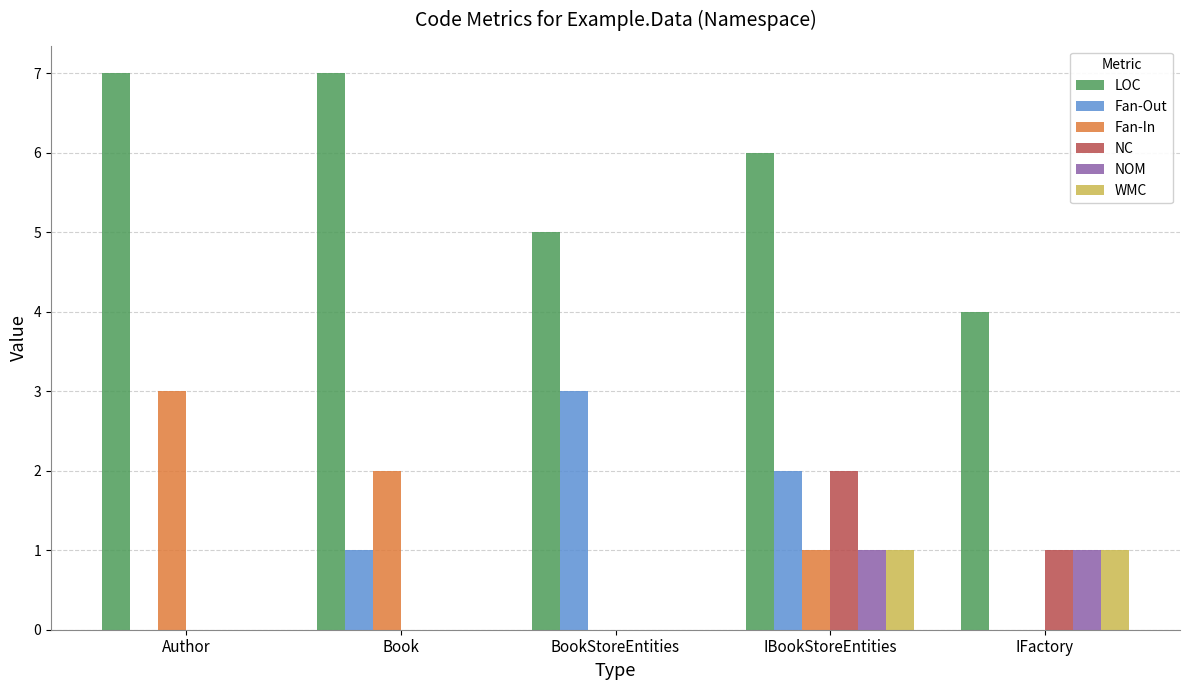

What is the highest value of the Fan-Out series?

3